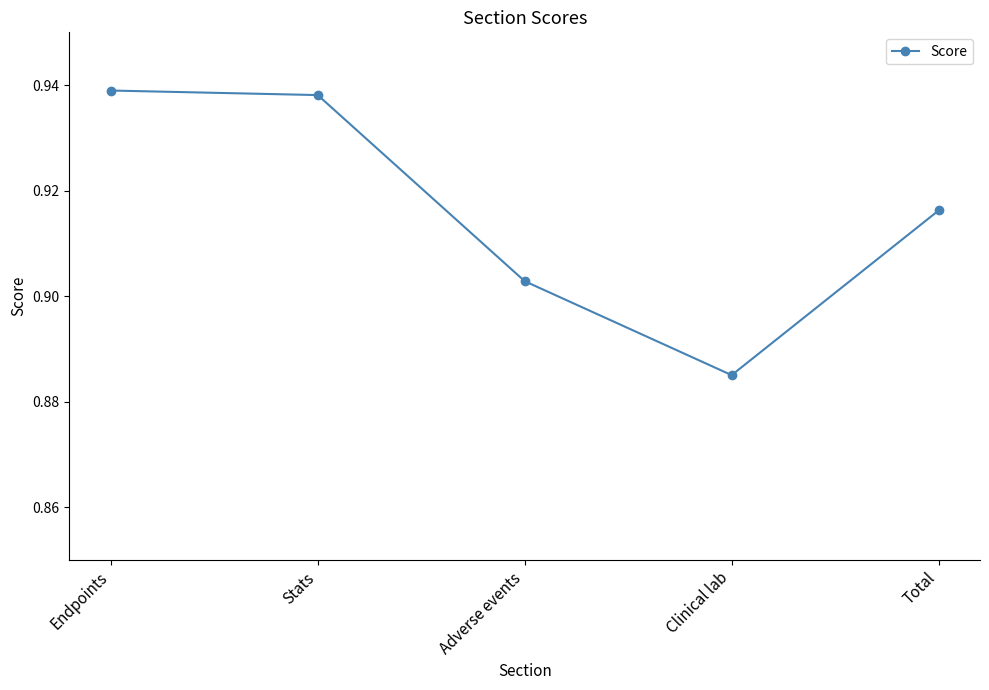

What is the difference between the second highest and minimum values?

0.1